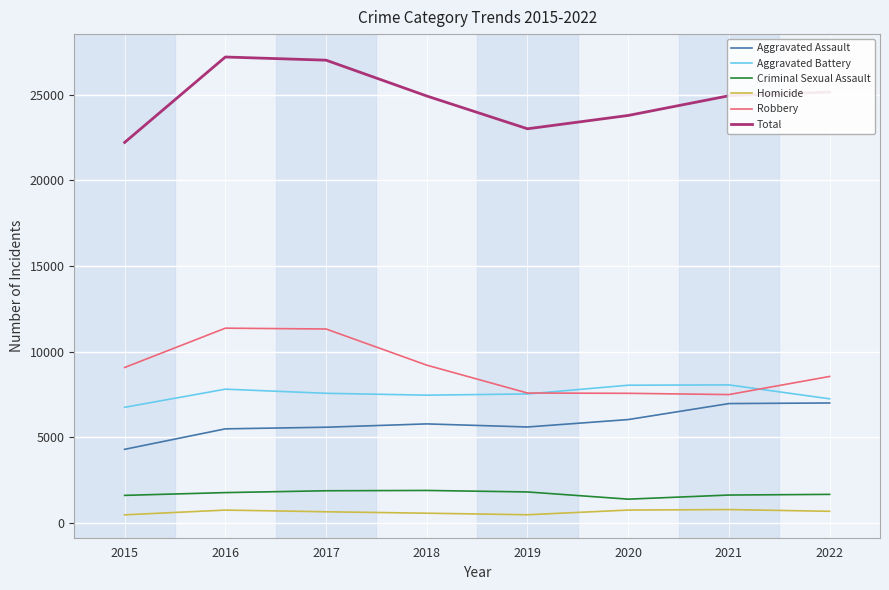

At 2018, list the series in order from largest to smallest.

Total, Robbery, Aggravated Battery, Aggravated Assault, Criminal Sexual Assault, Homicide